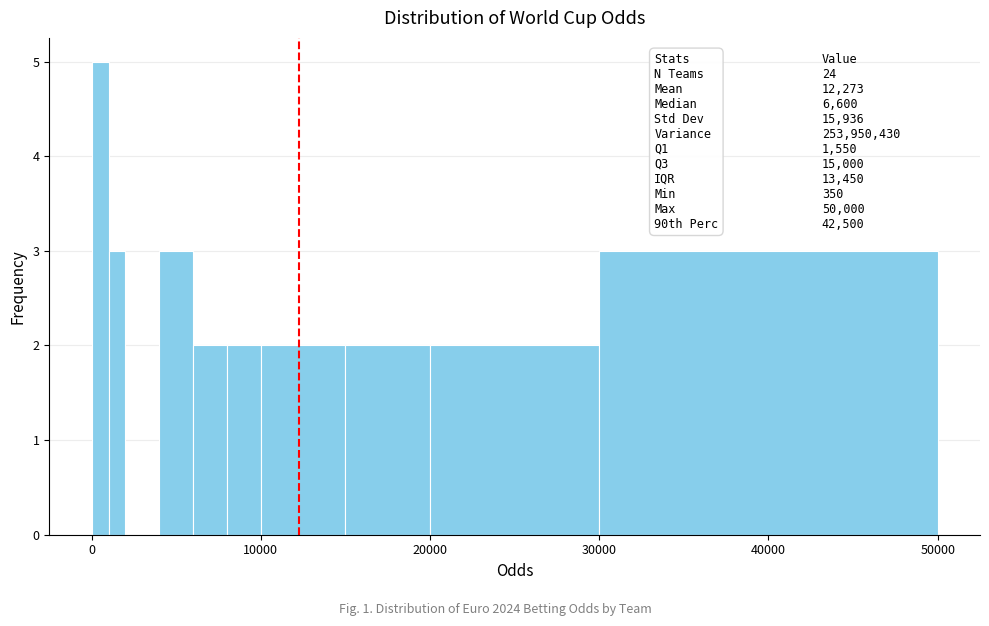

Around what value on the x-axis is the tallest bar? Give the approximate position of its centre, as read against the axis.

1000